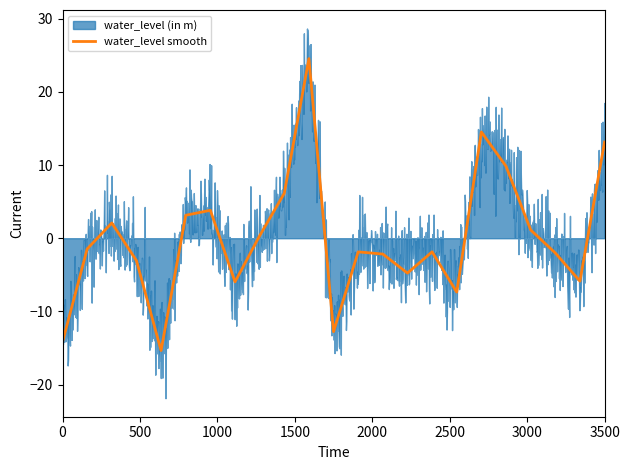

Is it true that water_level smooth equals -4.6 at 0?

False